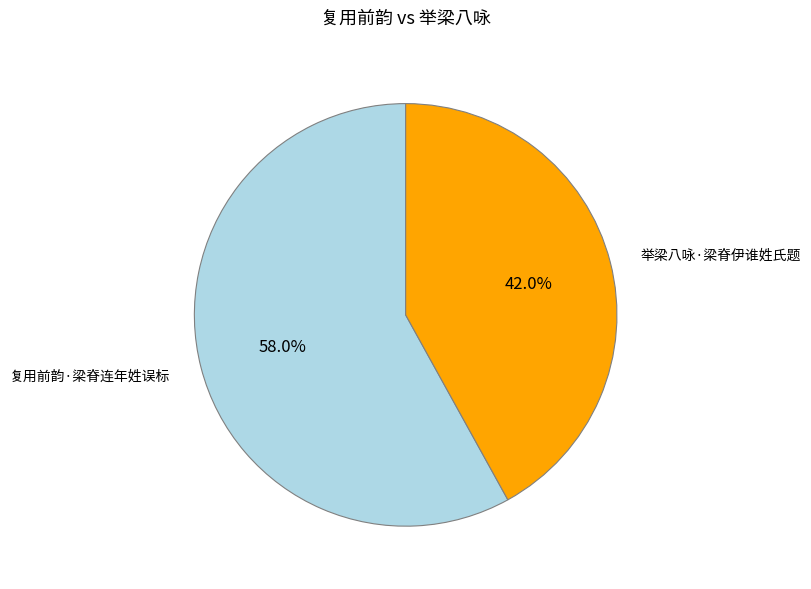

How many segments does this pie chart have?

2